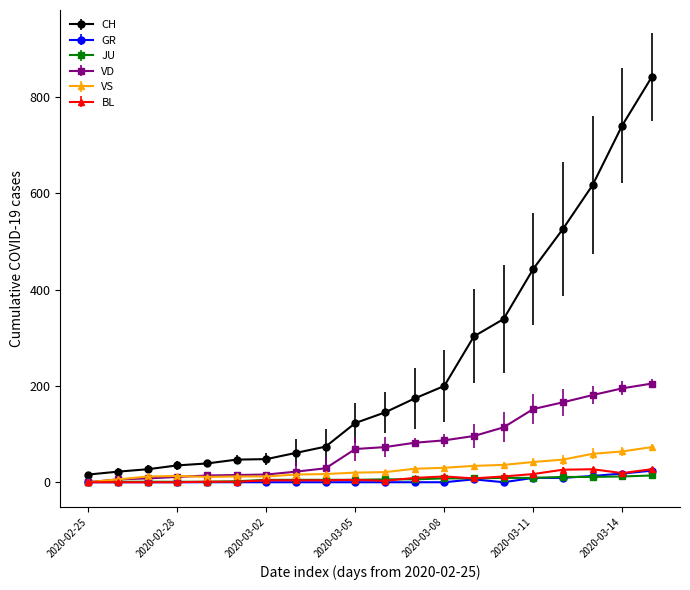

Which series has the widest spread of values?

CH